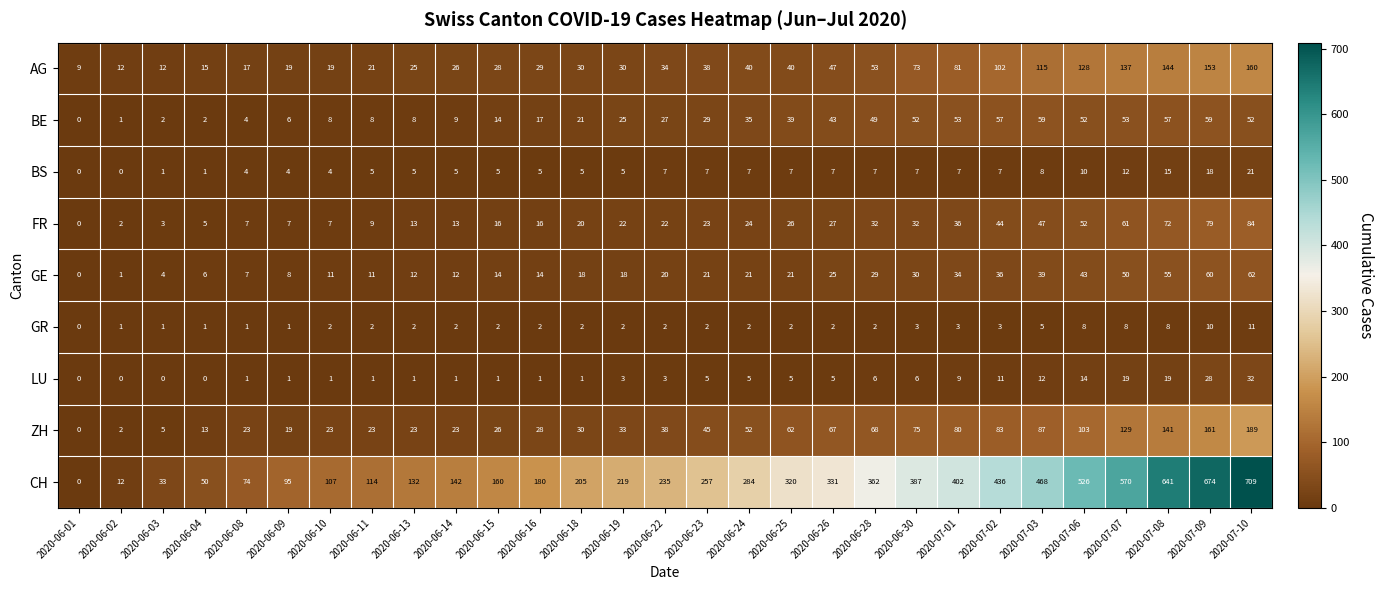

True or false: FR has a value of 84 at 2020-07-10.

True